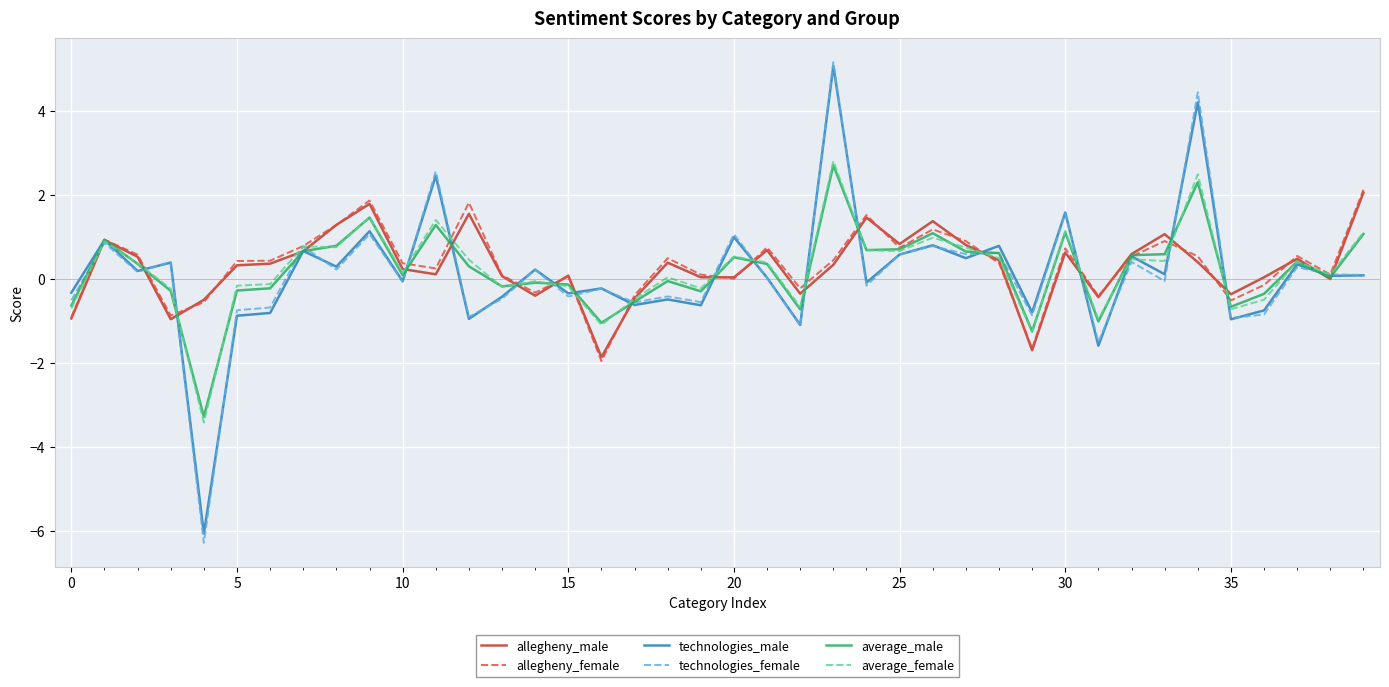

Which series has the largest range (max minus min)?

technologies_female